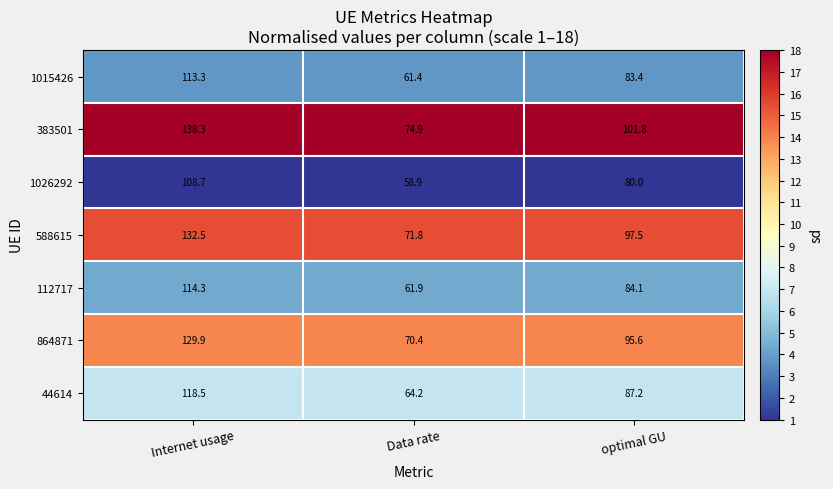

Between Data rate and optimal GU, which series saw the biggest shift?

383501